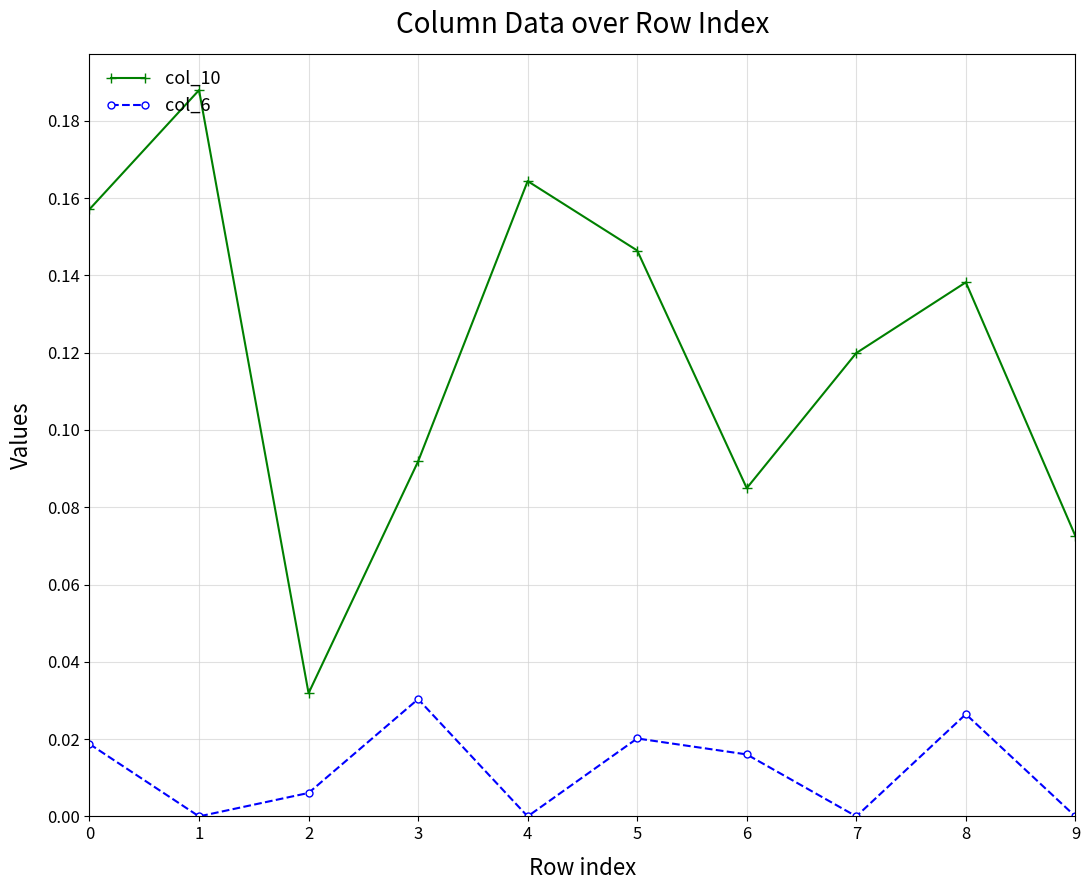

Rank the series at 3 from highest to lowest value.

col_10, col_6